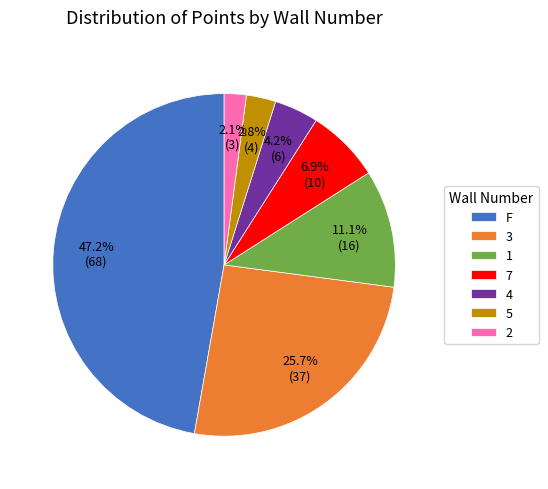

Which has a higher value, 5 or 2?

5